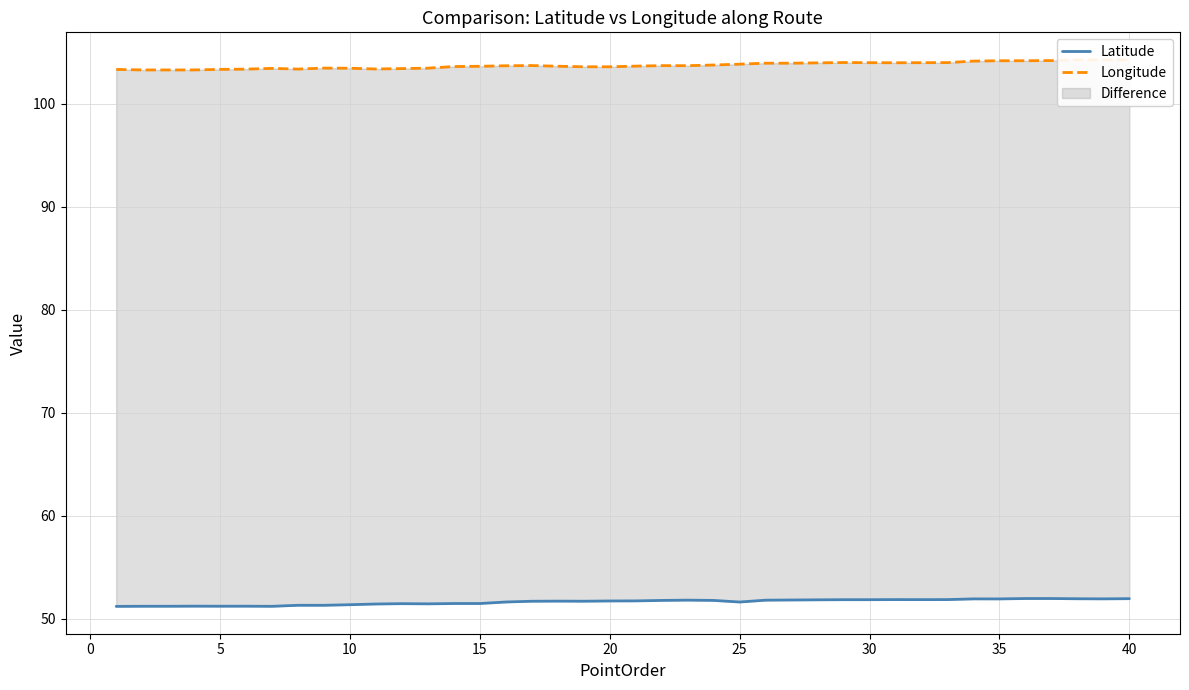

True or false: Latitude has more than 0 points higher than both neighbors.

True